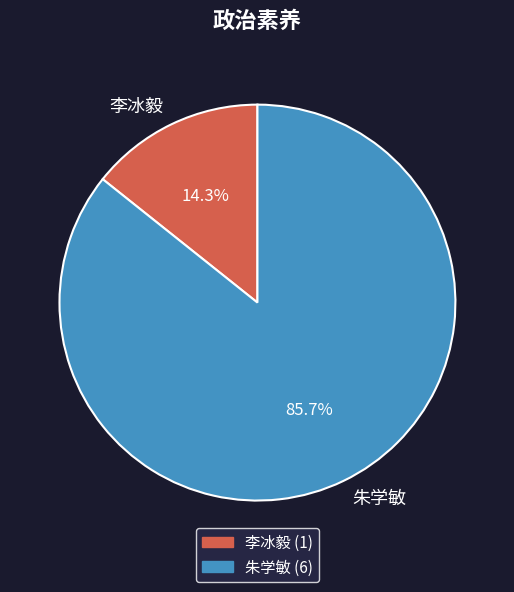

How many segments does this pie chart have?

2